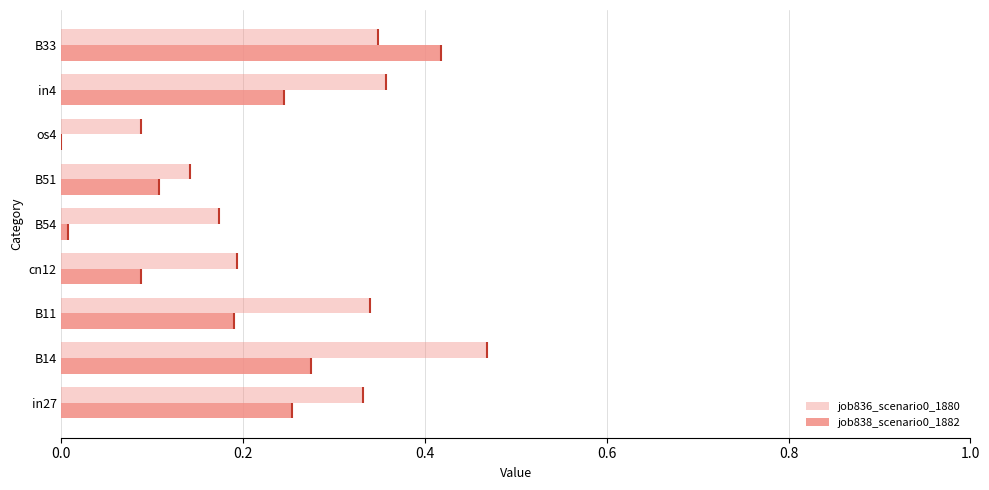

What is the average value of the job838_scenario0_1882 series?

0.2